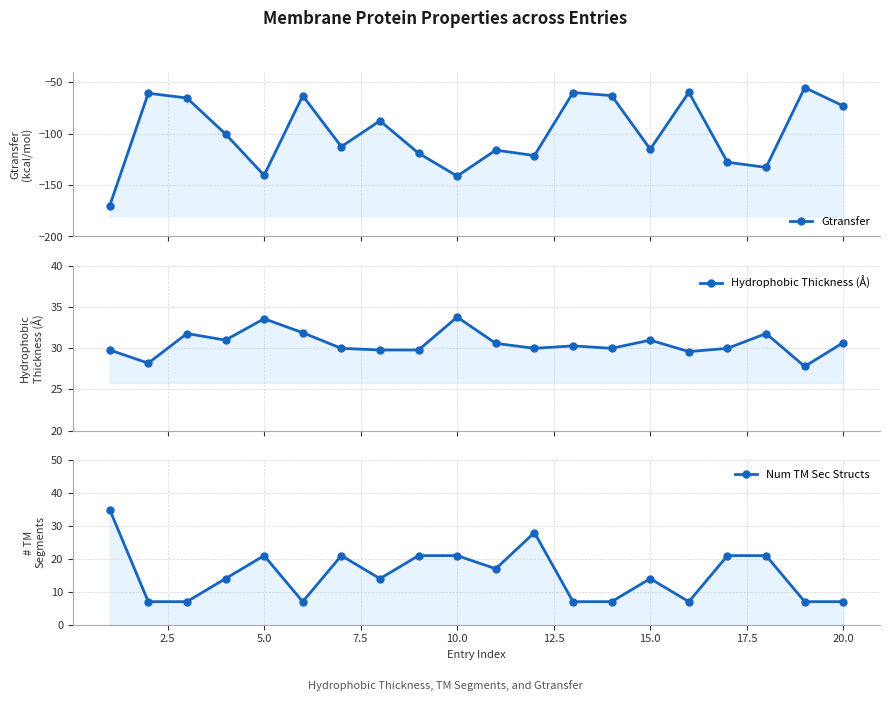

What is the value of the Num TM Sec Structs point at the 15th from the left?

14.0